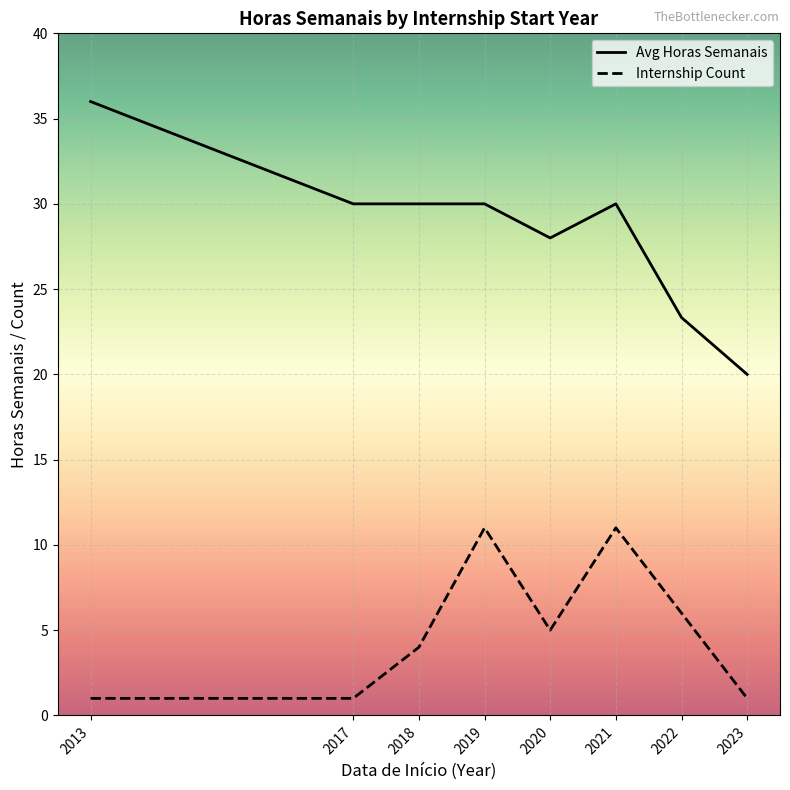

What is the difference between the Internship Count values at 2013 and 2021?

10.0